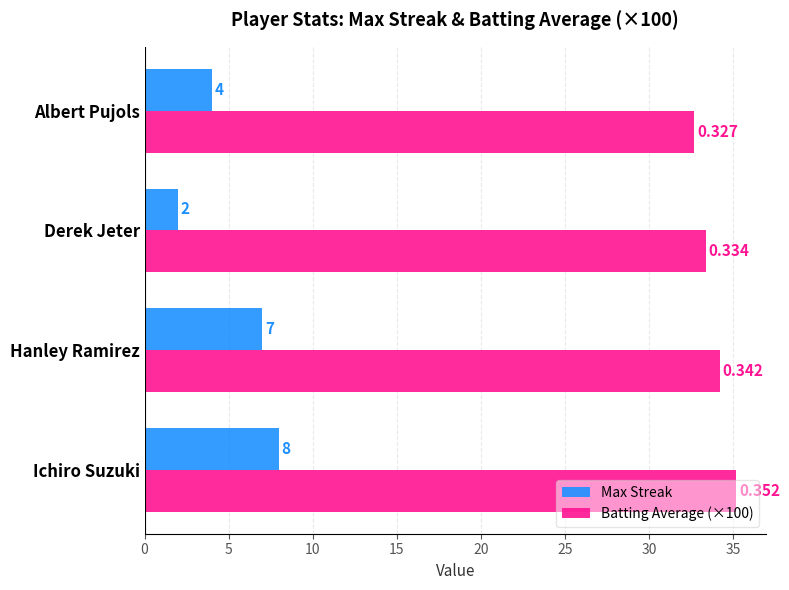

Rank the categories by Max Streak value from highest to lowest.

Ichiro Suzuki, Hanley Ramirez, Albert Pujols, Derek Jeter